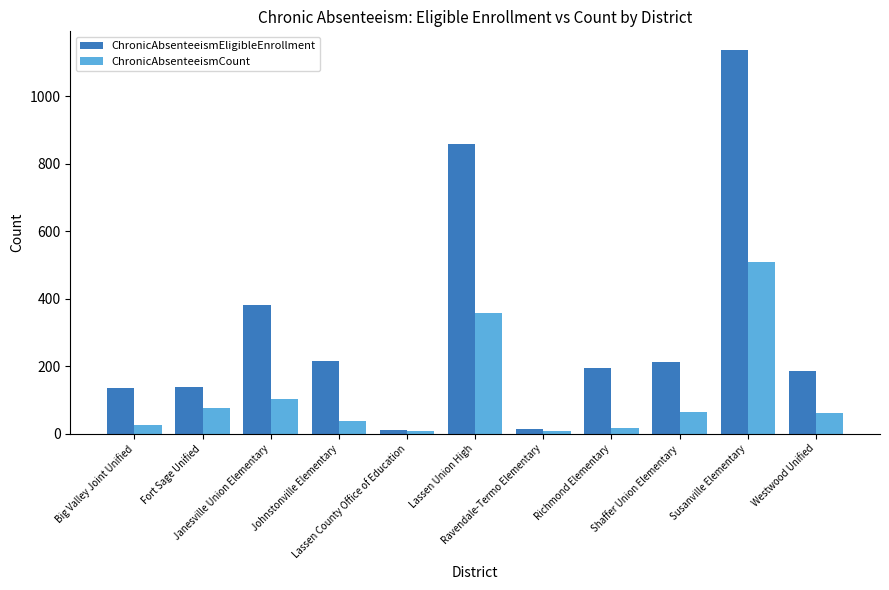

Rank the series by their average value, from highest to lowest.

ChronicAbsenteeismEligibleEnrollment, ChronicAbsenteeismCount